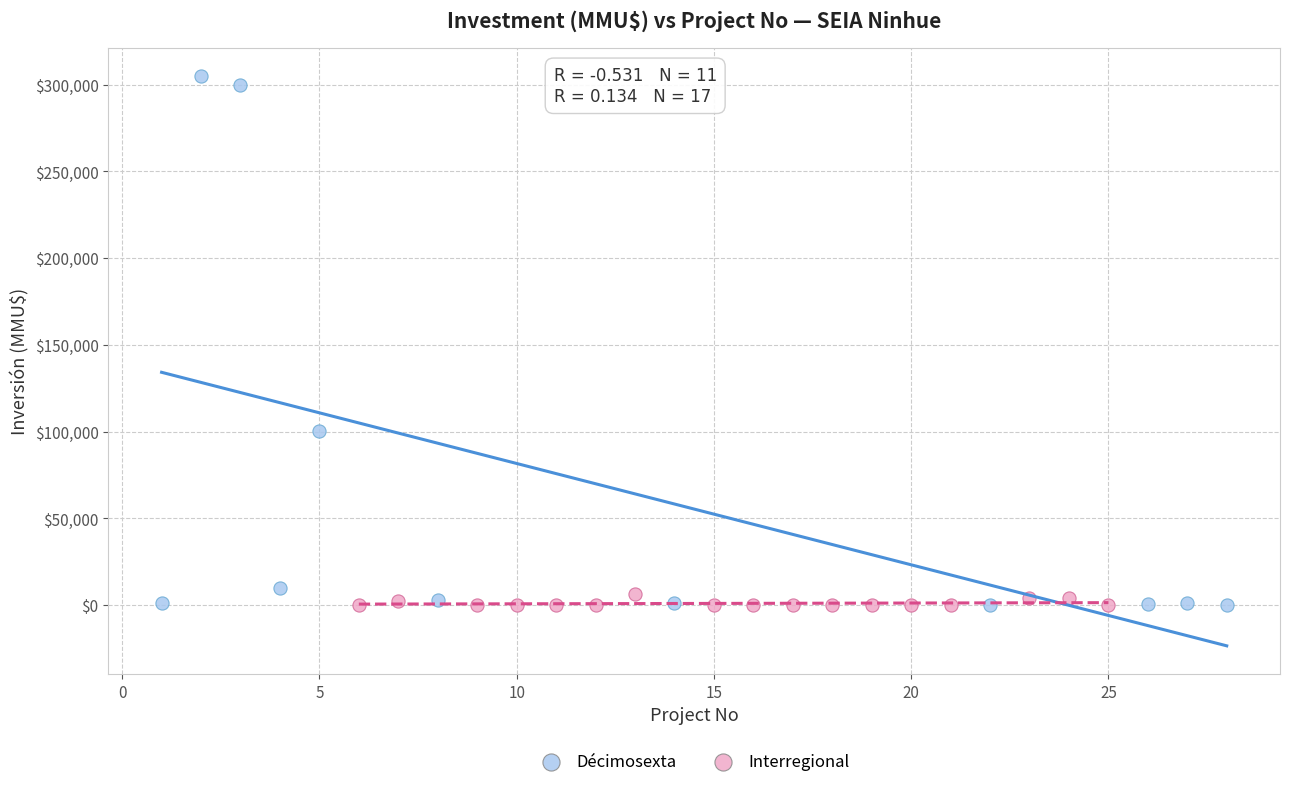

Which series contains the highest Y value?

Décimosexta